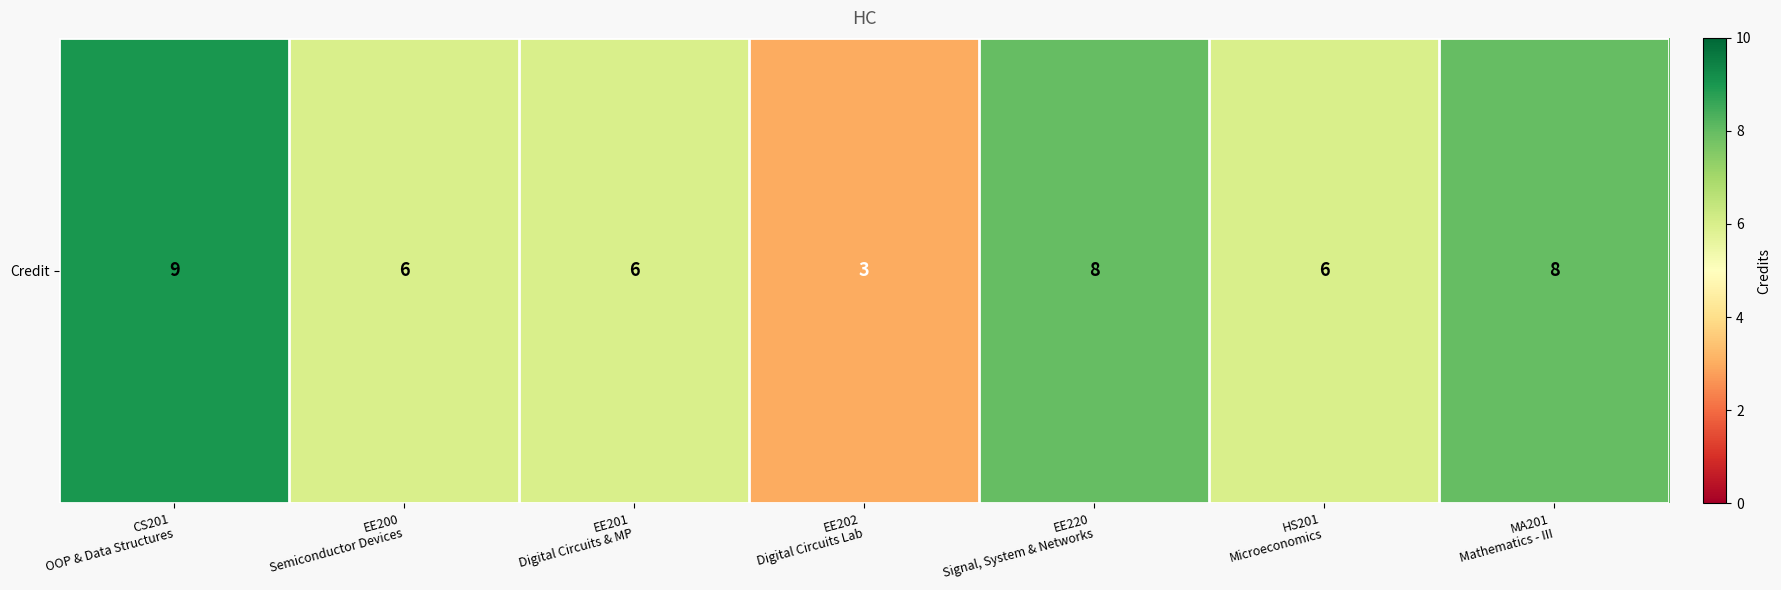

What is the difference between the values at EE202
Digital Circuits Lab and HS201
Microeconomics?

3